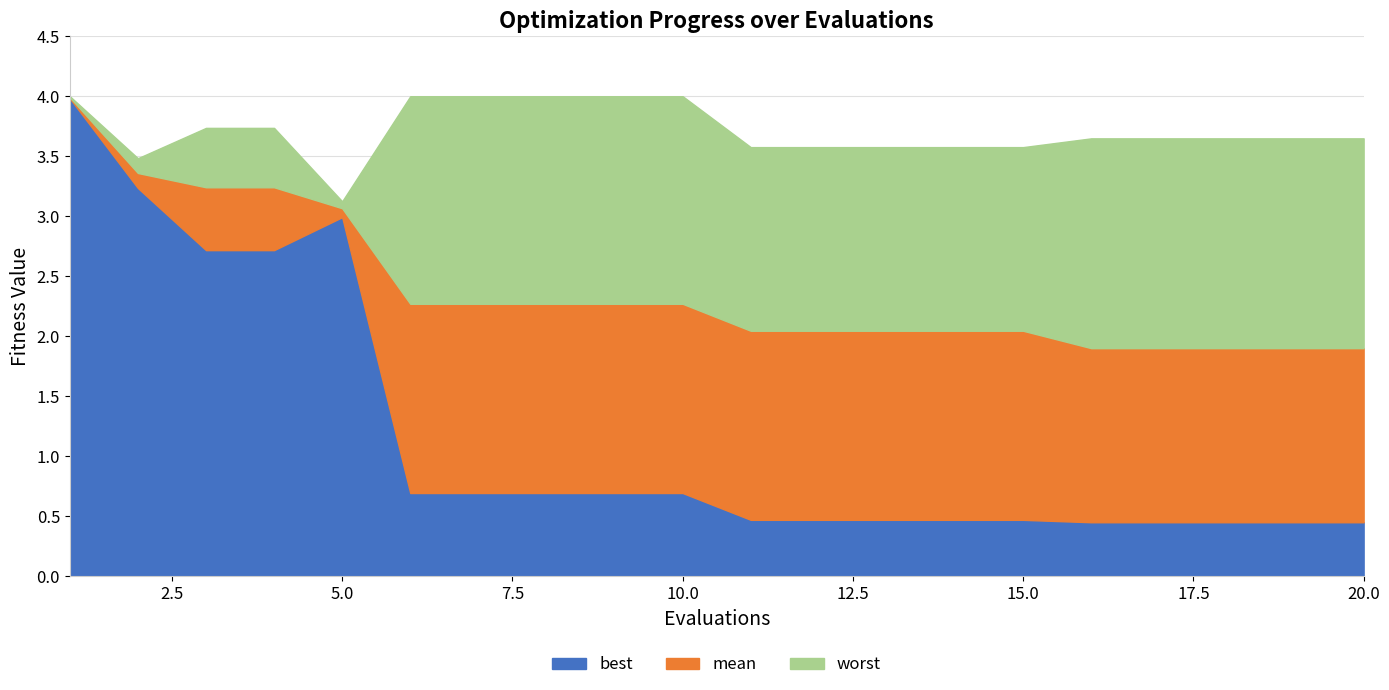

Reading left to right, extract all data points from this chart.

mean: 4.0	3.4	3.2	3.2	3.1	2.3	2.3	2.3	2.3	2.3	2.0	2.0	2.0	2.0	2.0	1.9	1.9	1.9	1.9	1.9
best: 4.0	3.2	2.7	2.7	3.0	0.7	0.7	0.7	0.7	0.7	0.5	0.5	0.5	0.5	0.5	0.5	0.5	0.5	0.5	0.5
worst: 4.0	3.5	3.7	3.7	3.1	4.0	4.0	4.0	4.0	4.0	3.6	3.6	3.6	3.6	3.6	3.6	3.6	3.6	3.6	3.6